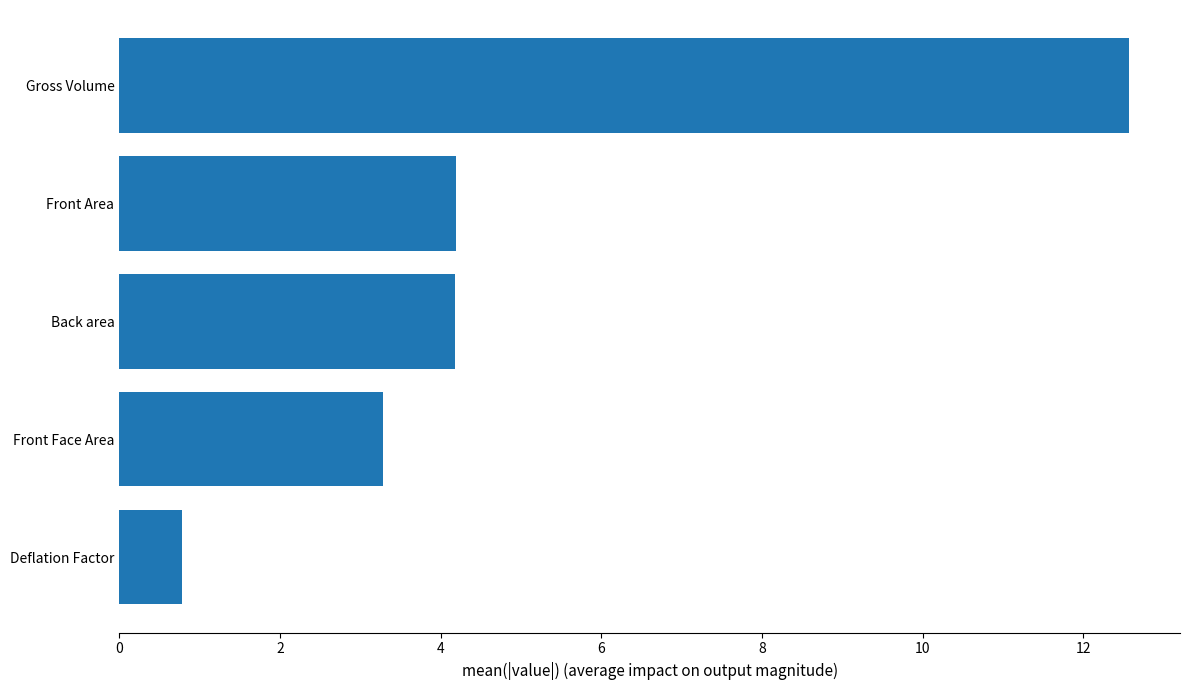

Reading bottom to top, transcribe all the data shown in this chart.

Deflation Factor=0.8	Front Face Area=3.3	Back area=4.2	Front Area=4.2	Gross Volume=12.6